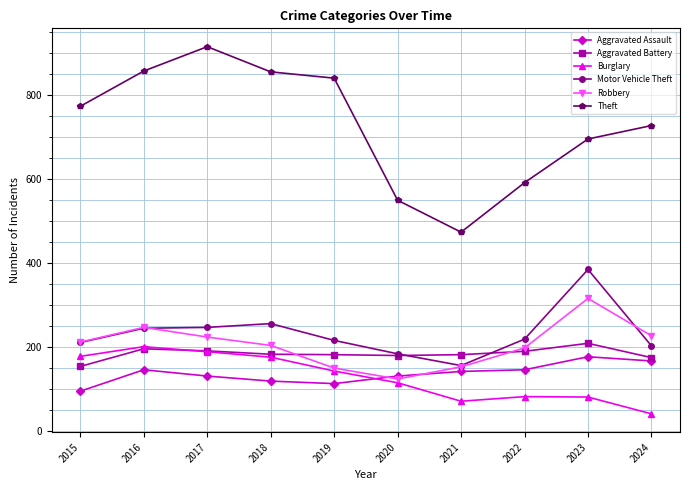

Where is Motor Vehicle Theft nearest to the value 270?

2018